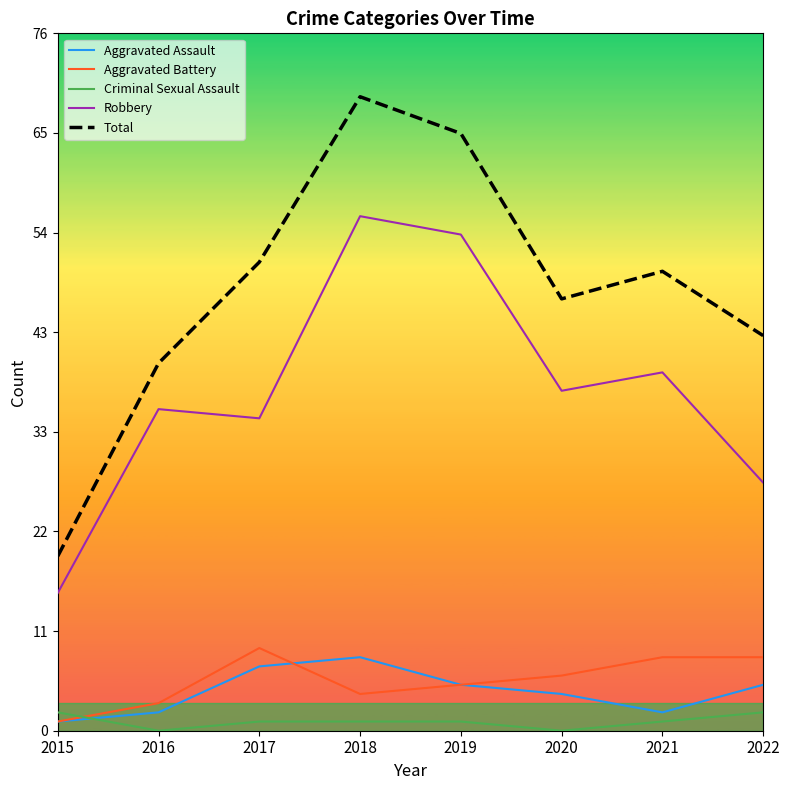

Reading right to left, list all the values displayed in this chart.

Aggravated Assault: 5	2	4	5	8	7	2	1
Aggravated Battery: 8	8	6	5	4	9	3	1
Criminal Sexual Assault: 2	1	0	1	1	1	0	2
Robbery: 27	39	37	54	56	34	35	15
Total: 43	50	47	65	69	51	40	19